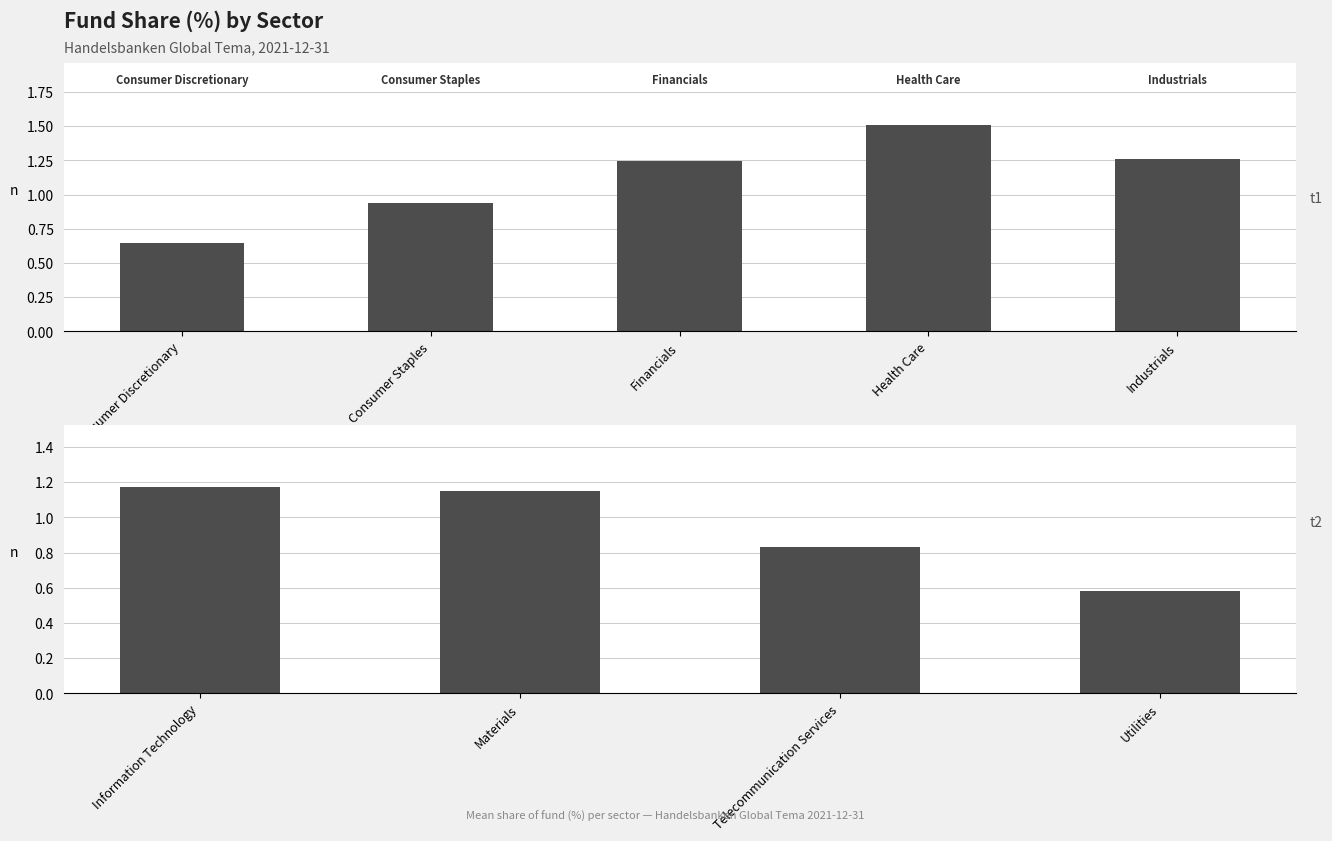

What position from the left is Utilities?

4